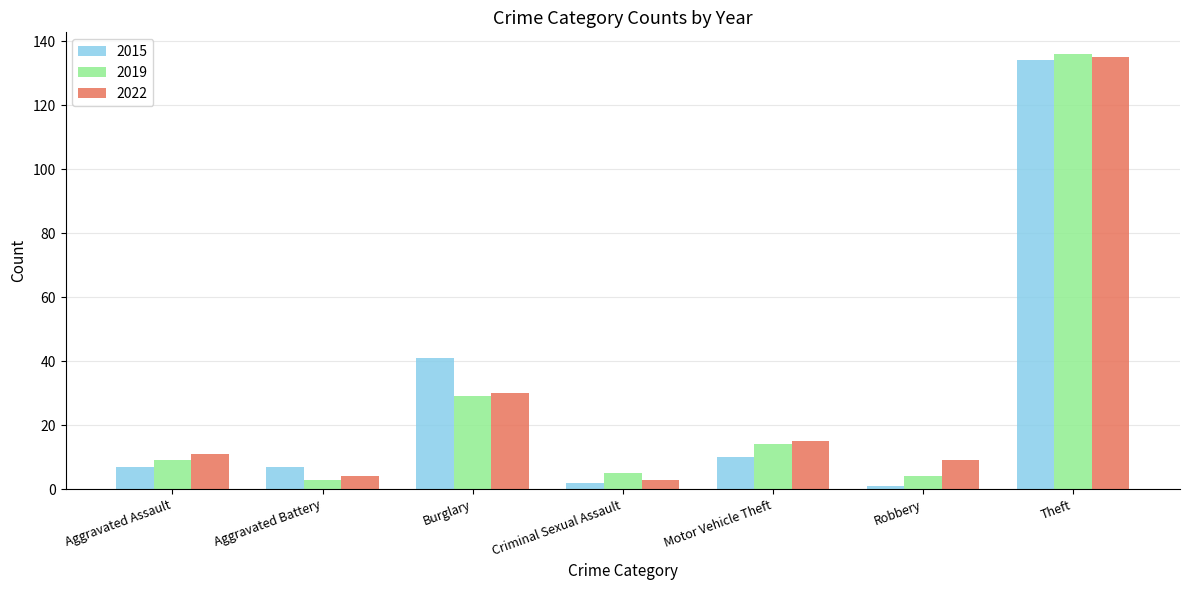

What is the average value of the 2015 series?

29